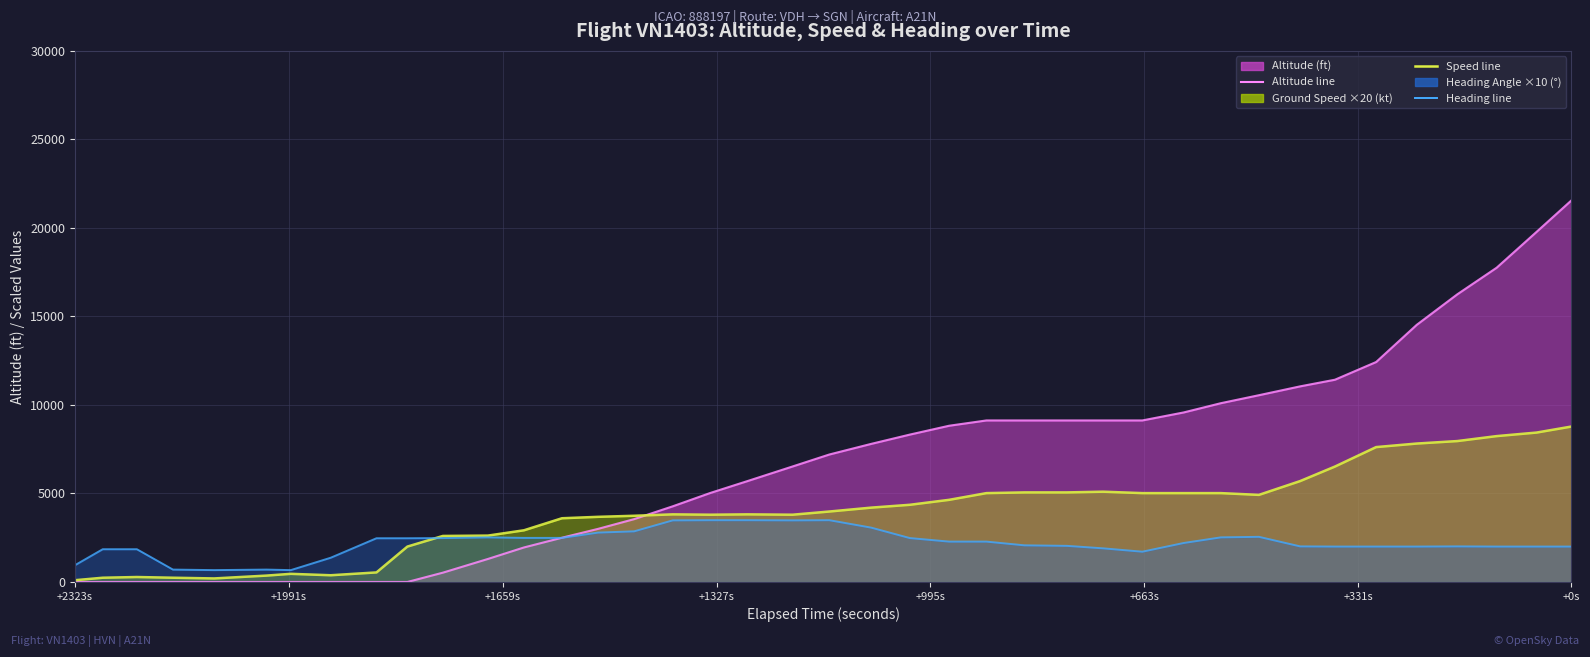

List the series in order of their peak value, highest first.

altitude, ground_speed, heading_angle